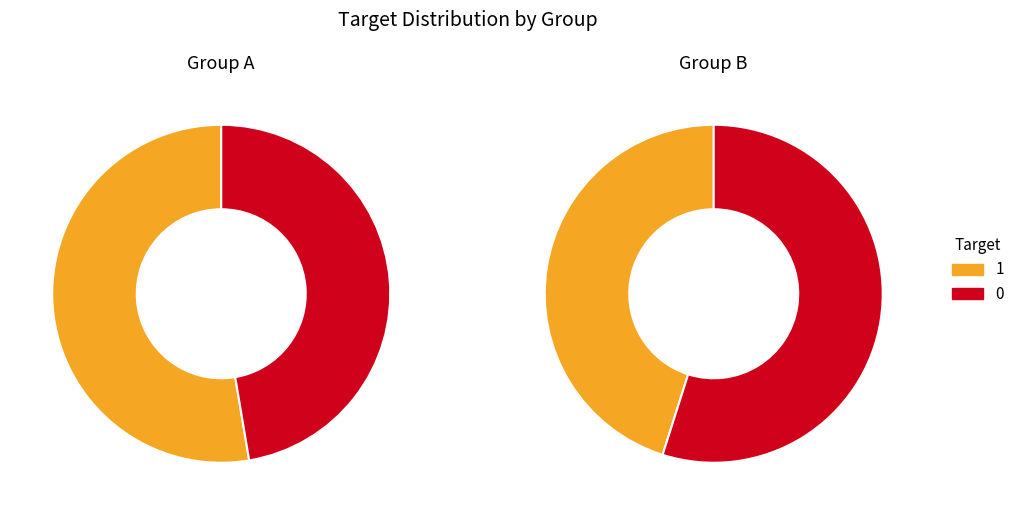

How many segments does this pie chart have?

2